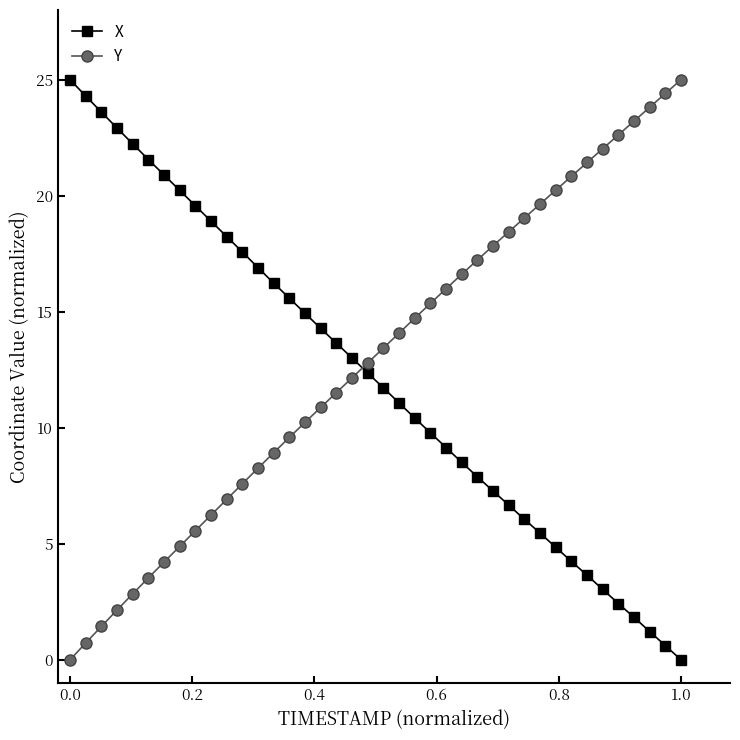

What is the difference between the second highest and minimum values in the X series?

24.3